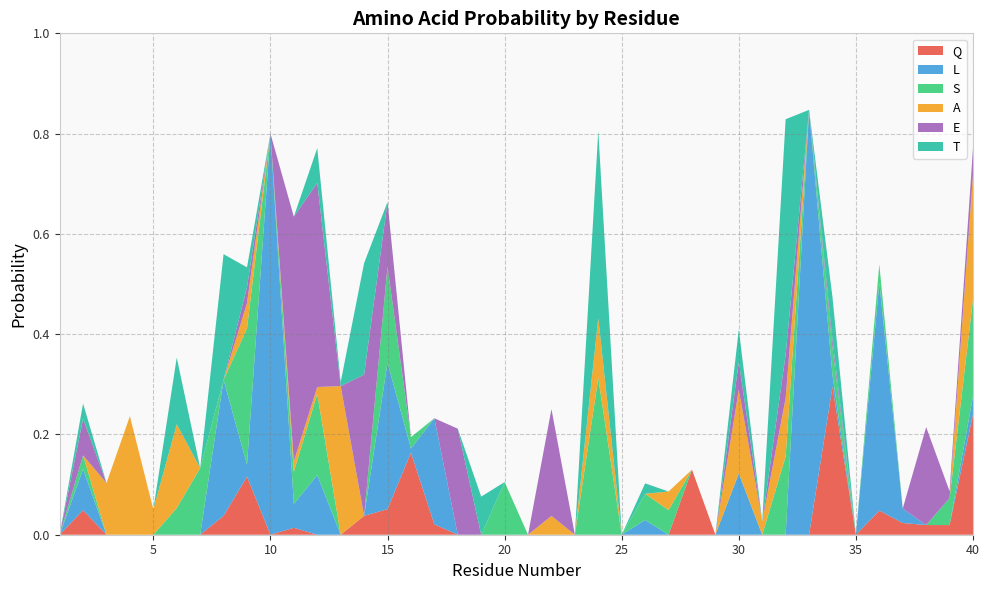

Reading left to right, list all the values displayed in this chart.

Q: 0.0	0.0	0.0	0.0	0.0	0.0	0.0	0.0	0.1	0.0	0.0	0.0	0.0	0.0	0.1	0.2	0.0	0.0	0.0	0.0	0.0	0.0	0.0	0.0	0.0	0.0	0.0	0.1	0.0	0.0	0.0	0.0	0.0	0.3	0.0	0.0	0.0	0.0	0.0	0.2
L: 0.0	0.1	0.0	0.0	0.0	0.0	0.0	0.3	0.0	0.8	0.0	0.1	0.0	0.0	0.3	0.0	0.2	0.0	0.0	0.0	0.0	0.0	0.0	0.0	0.0	0.0	0.0	0.0	0.0	0.1	0.0	0.0	0.8	0.0	0.0	0.5	0.0	0.0	0.0	0.0
S: 0.0	0.0	0.0	0.0	0.0	0.1	0.1	0.0	0.3	0.0	0.1	0.2	0.0	0.0	0.2	0.0	0.0	0.0	0.0	0.1	0.0	0.0	0.0	0.3	0.0	0.1	0.0	0.0	0.0	0.0	0.0	0.2	0.0	0.1	0.0	0.0	0.0	0.0	0.1	0.2
A: 0.0	0.0	0.1	0.2	0.1	0.2	0.0	0.0	0.1	0.0	0.0	0.0	0.3	0.0	0.0	0.0	0.0	0.0	0.0	0.0	0.0	0.0	0.0	0.1	0.0	0.0	0.0	0.0	0.0	0.2	0.0	0.1	0.0	0.0	0.0	0.0	0.0	0.0	0.0	0.2
E: 0.0	0.1	0.0	0.0	0.0	0.0	0.0	0.0	0.0	0.0	0.5	0.4	0.0	0.3	0.1	0.0	0.0	0.2	0.0	0.0	0.0	0.2	0.0	0.0	0.0	0.0	0.0	0.0	0.0	0.1	0.0	0.1	0.0	0.0	0.0	0.0	0.0	0.2	0.0	0.1
T: 0.0	0.0	0.0	0.0	0.0	0.1	0.0	0.3	0.0	0.0	0.0	0.1	0.0	0.2	0.0	0.0	0.0	0.0	0.1	0.0	0.0	0.0	0.0	0.4	0.0	0.0	0.0	0.0	0.0	0.1	0.0	0.5	0.0	0.1	0.0	0.0	0.0	0.0	0.0	0.0